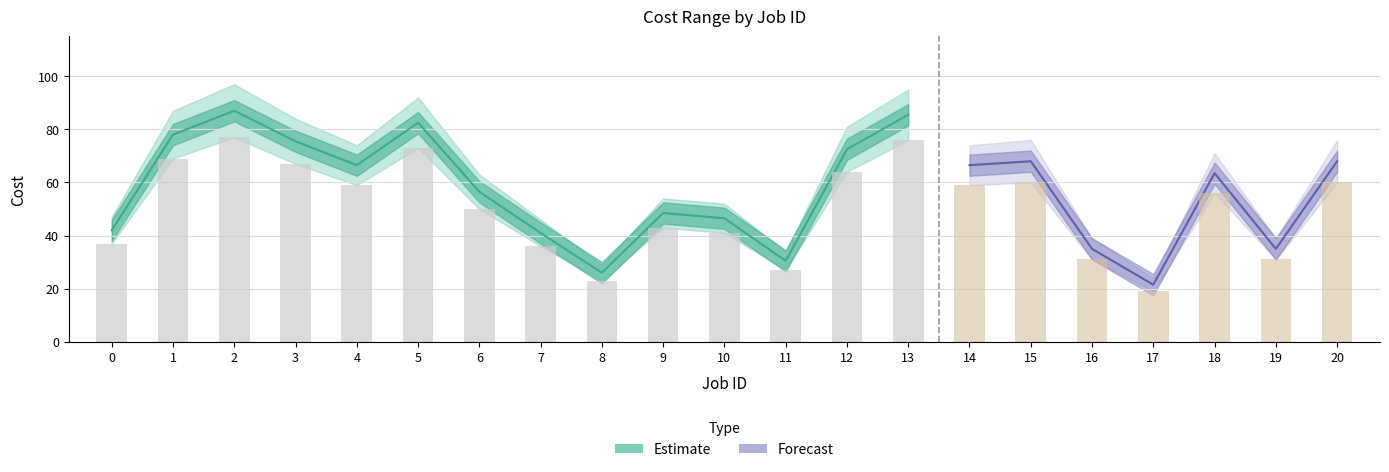

What is the greatest value displayed?

97.0